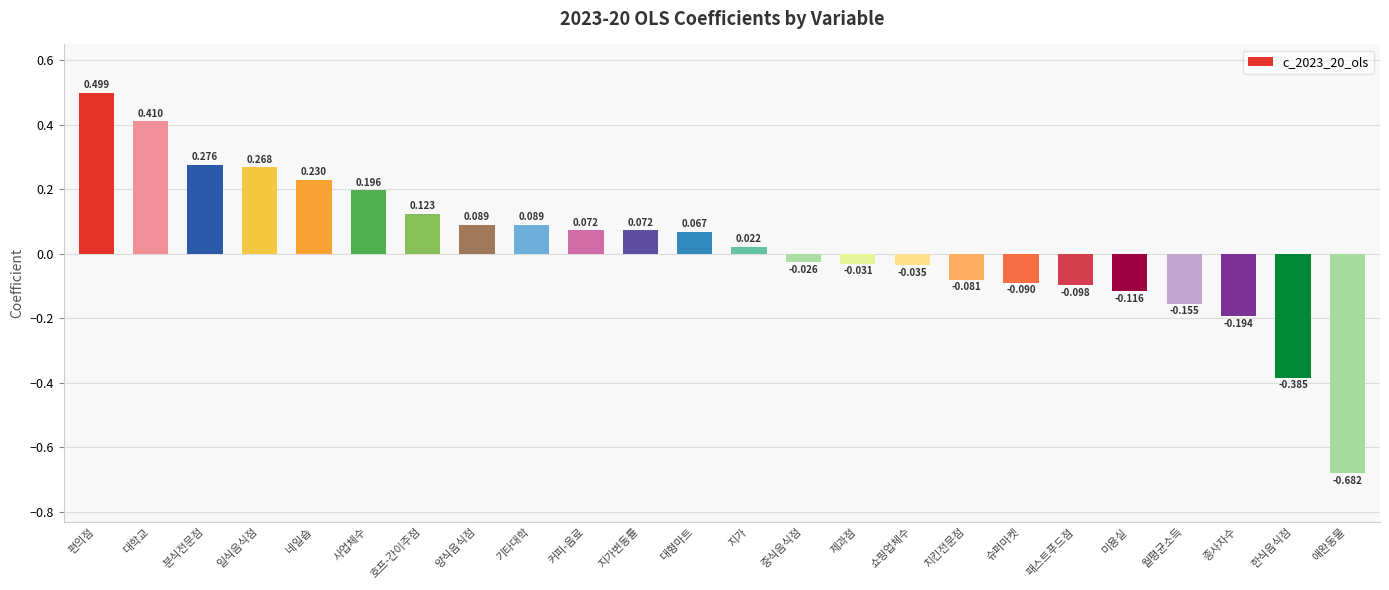

The value at 한식음식점 is -0.2. True or false?

False